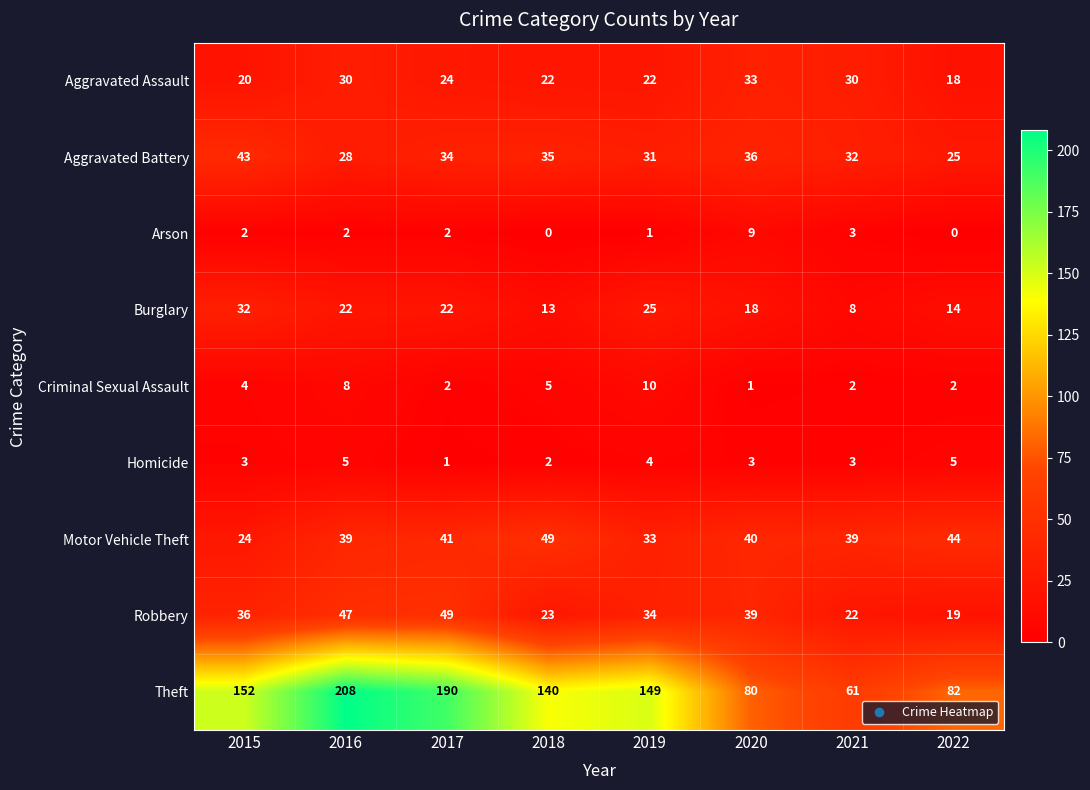

List the labels in order of Robbery value, largest first.

2017, 2016, 2020, 2015, 2019, 2018, 2021, 2022